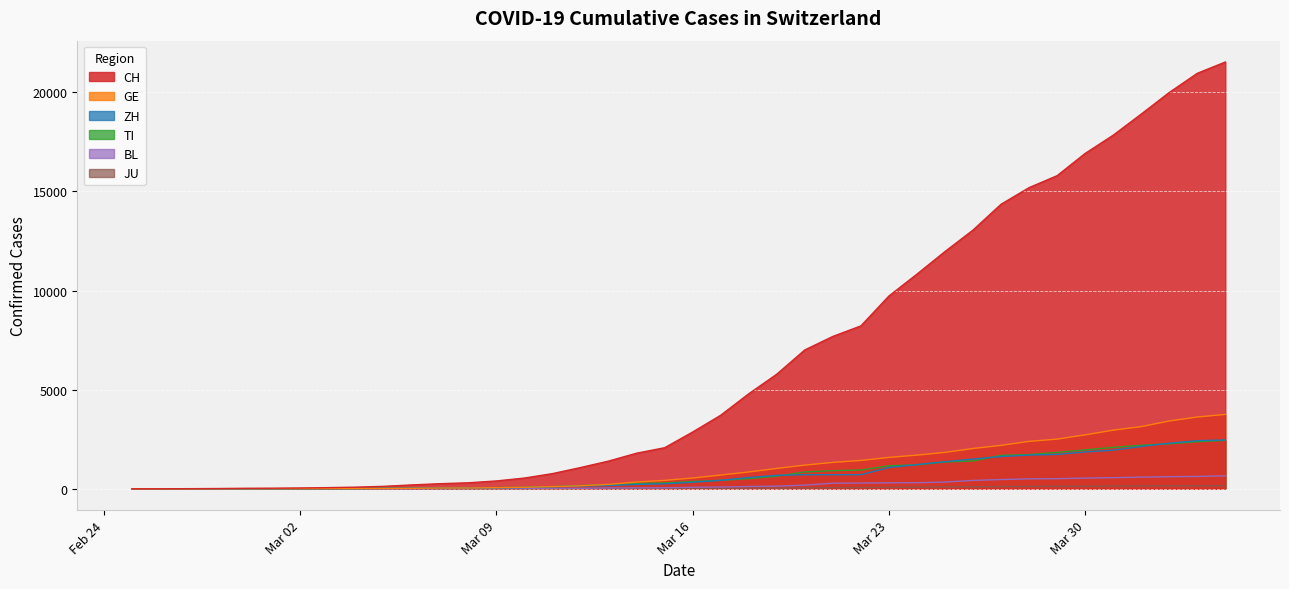

What is the greatest value displayed?

21530